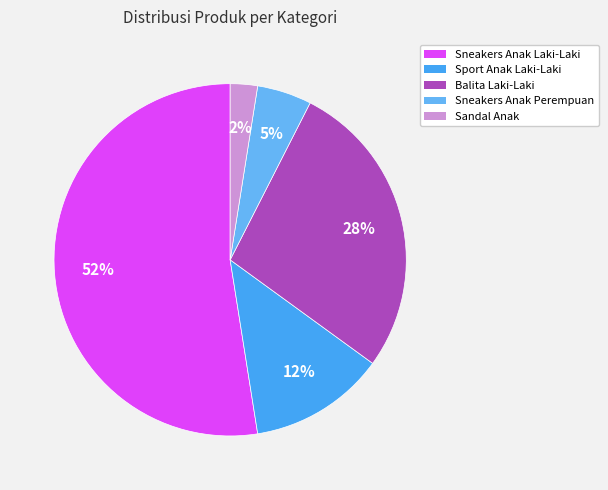

What is the largest slice in the pie chart?

Sneakers Anak Laki-Laki